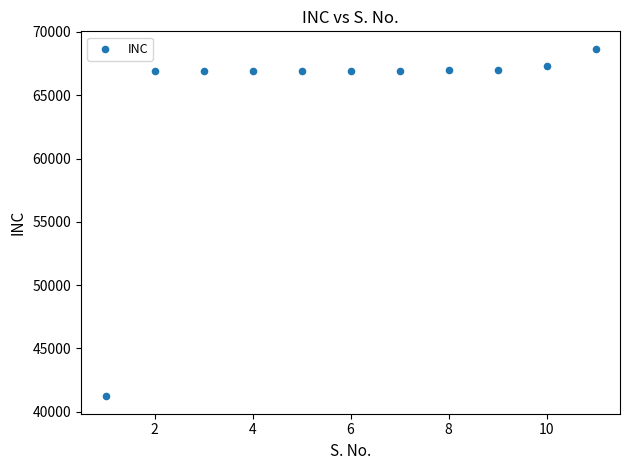

What is the average Y value?

64802